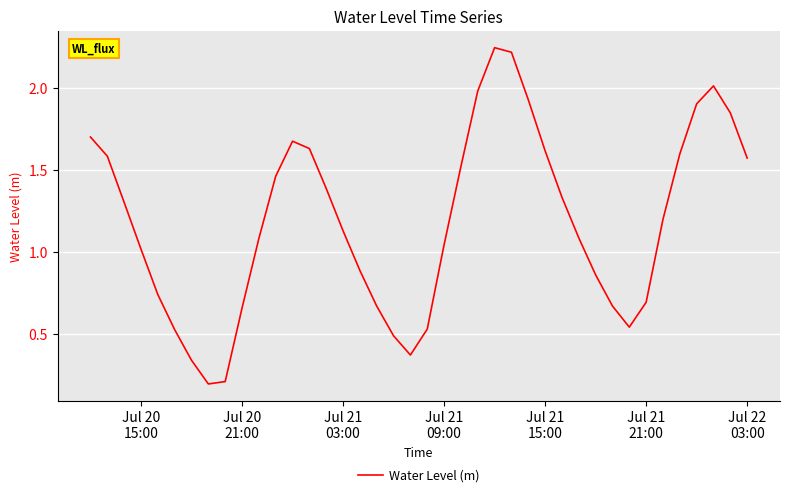

What is the difference between the maximum and minimum values?

2.1